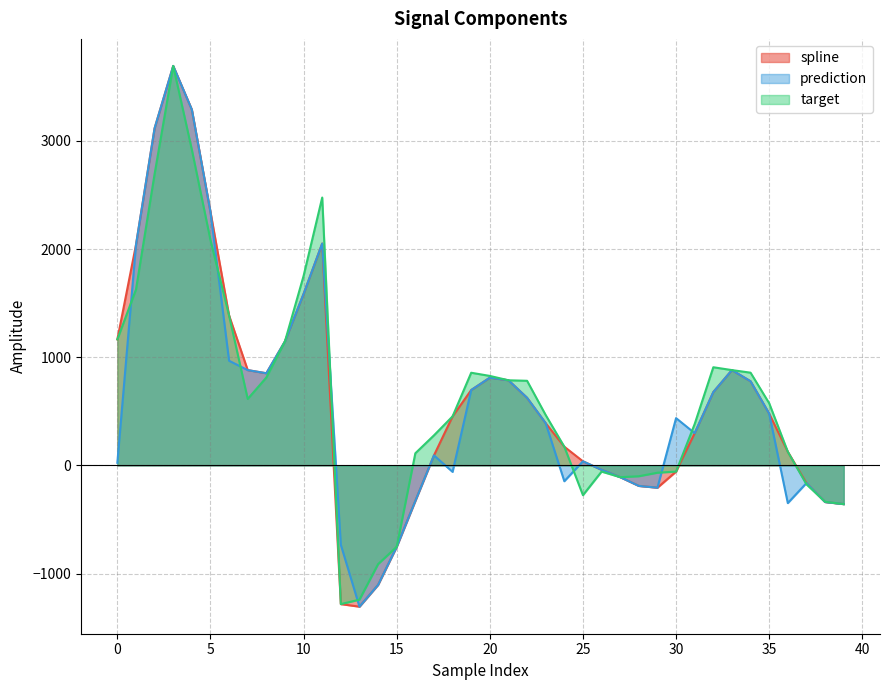

What is the difference between the highest and lowest values at 14?

192.3